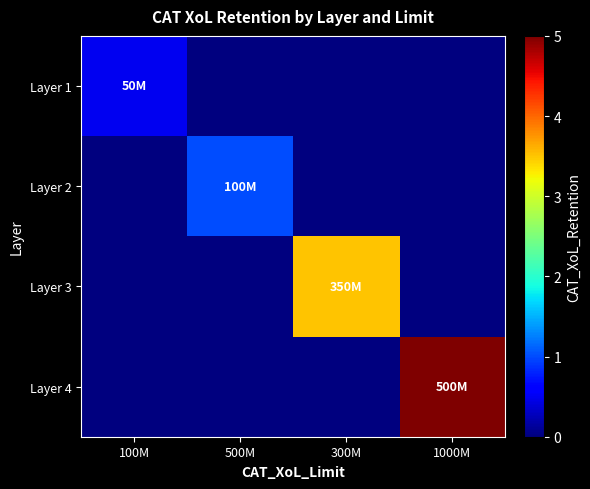

At how many categories does at least one series exceed 36337489?

4